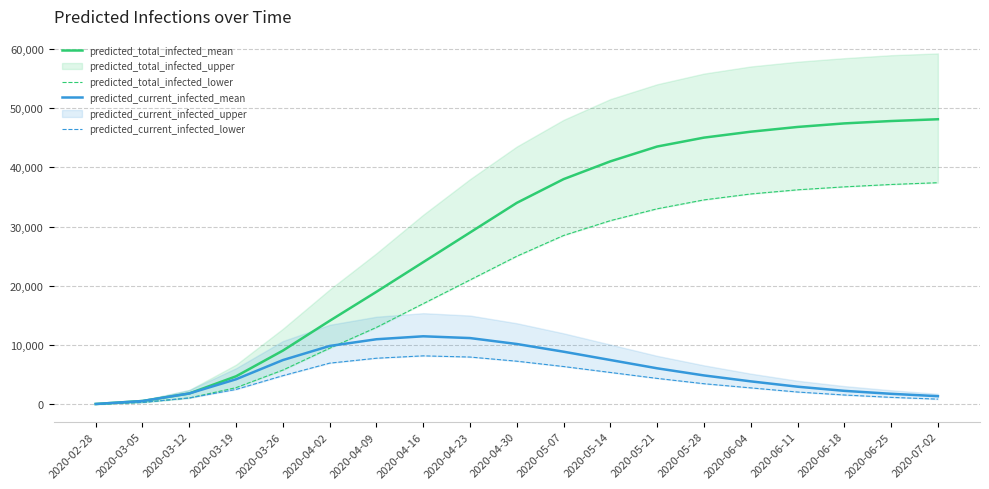

At 2020-04-16, list the series in order from largest to smallest.

predicted_total_infected_mean, predicted_total_infected_lower, predicted_current_infected_mean, predicted_current_infected_lower